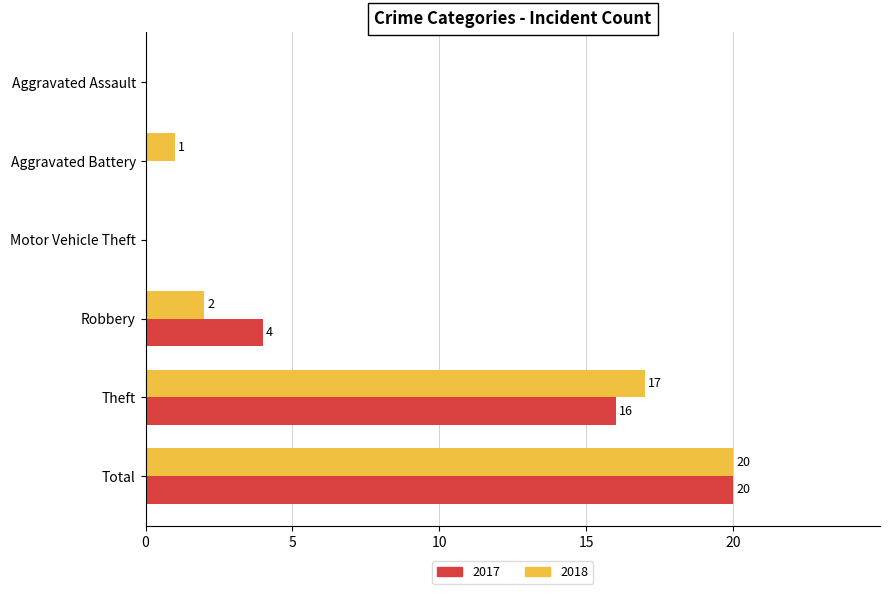

How many distinct data groups are displayed?

2